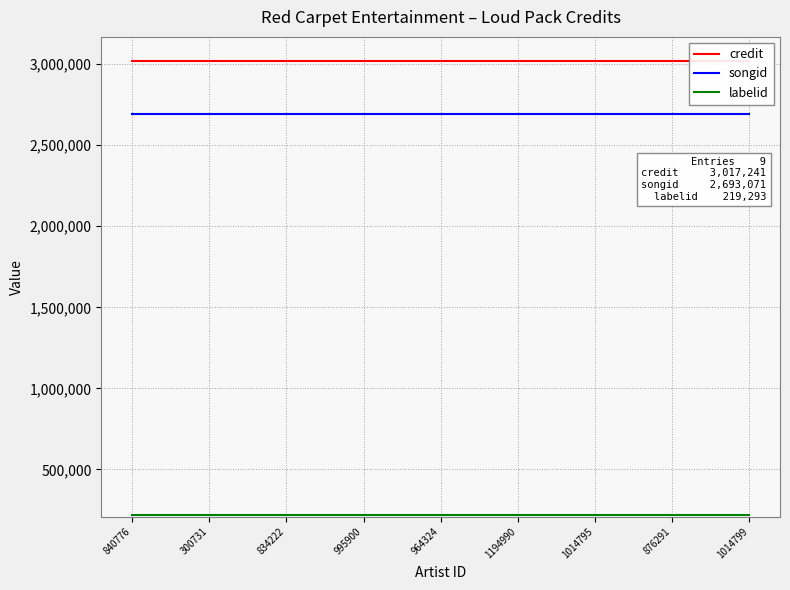

What is the sum of all credit values?

27155169